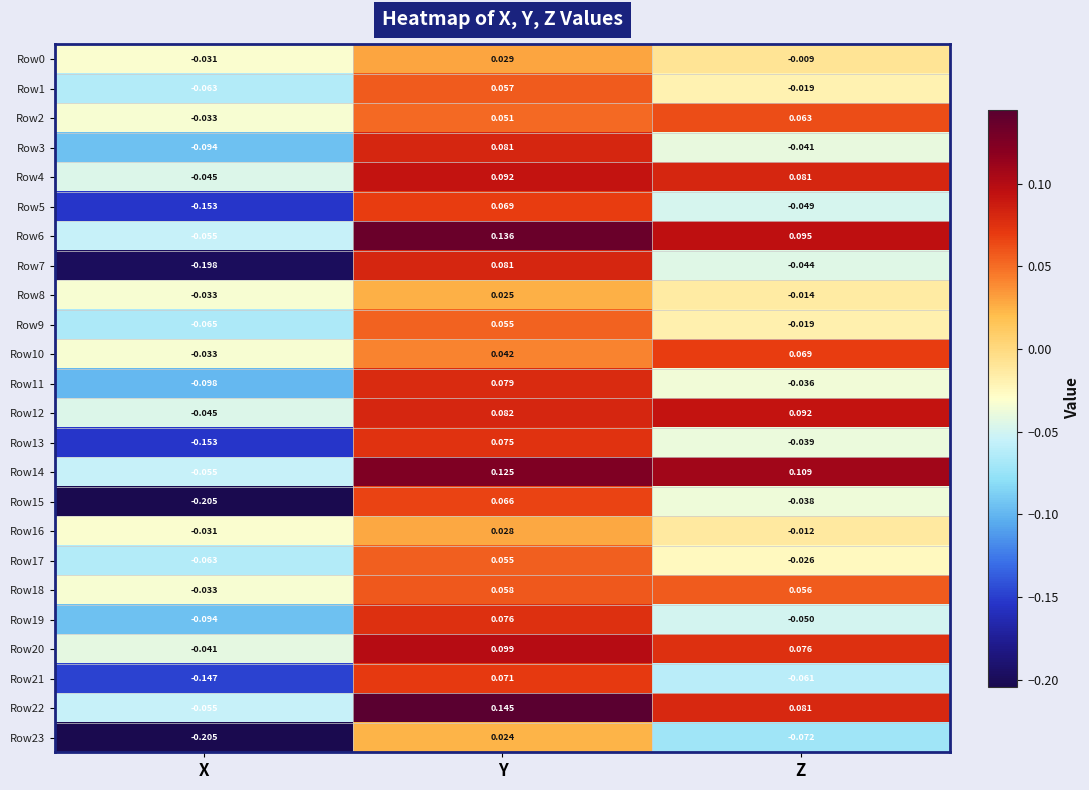

Is the value of Row0 at Z greater than the value of Row14 at Z?

No